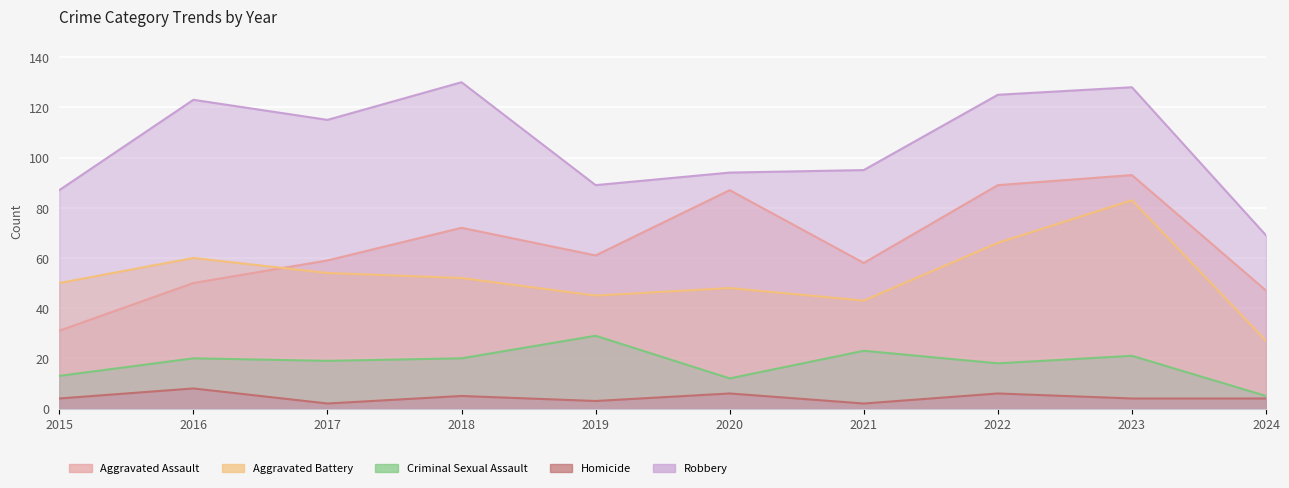

What is the value of the Criminal Sexual Assault point at the 10th from the left?

5